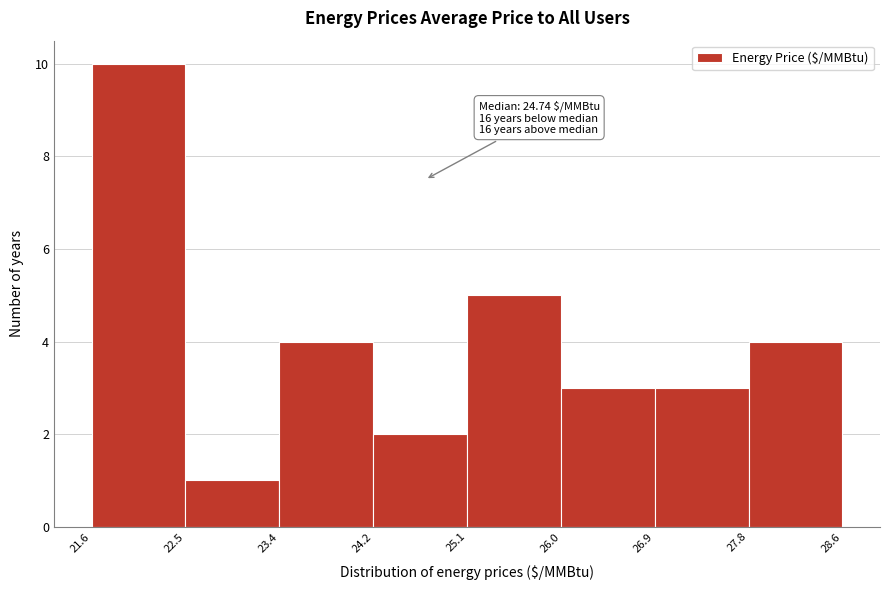

Which range on the x-axis has the tallest bar?

21.6 to 22.5